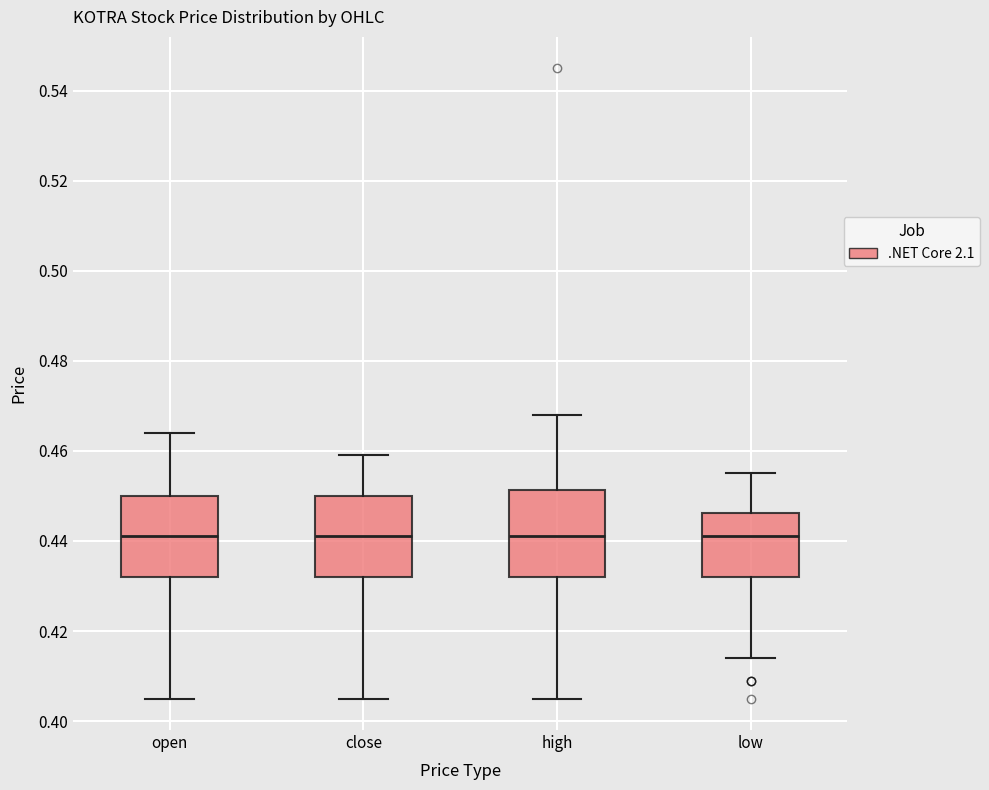

Reading left to right, read every box against the y-axis: the position of its median line, the range the box covers, and the ends of its whiskers. The values are not printed on the chart, so give them approximately, as read against the axis.

open: median 0.442, box 0.432 to 0.450, whiskers 0.406 to 0.464
close: median 0.442, box 0.432 to 0.450, whiskers 0.406 to 0.460
high: median 0.442, box 0.432 to 0.452, whiskers 0.406 to 0.468
low: median 0.442, box 0.432 to 0.446, whiskers 0.414 to 0.456